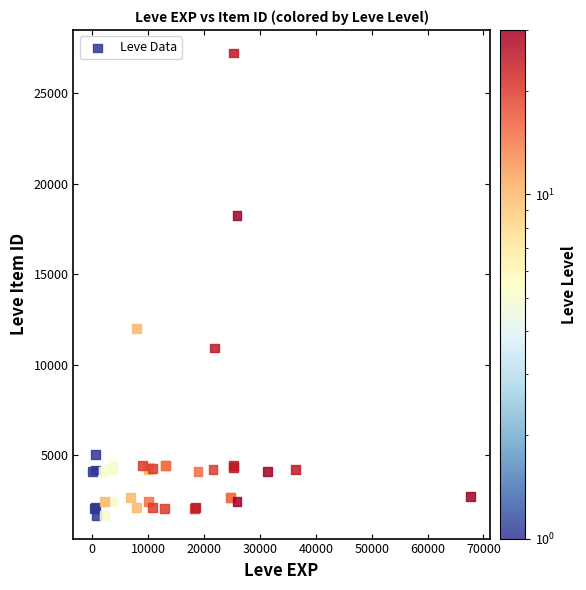

What Y value in the scatter plot is closest to 14448?

12018